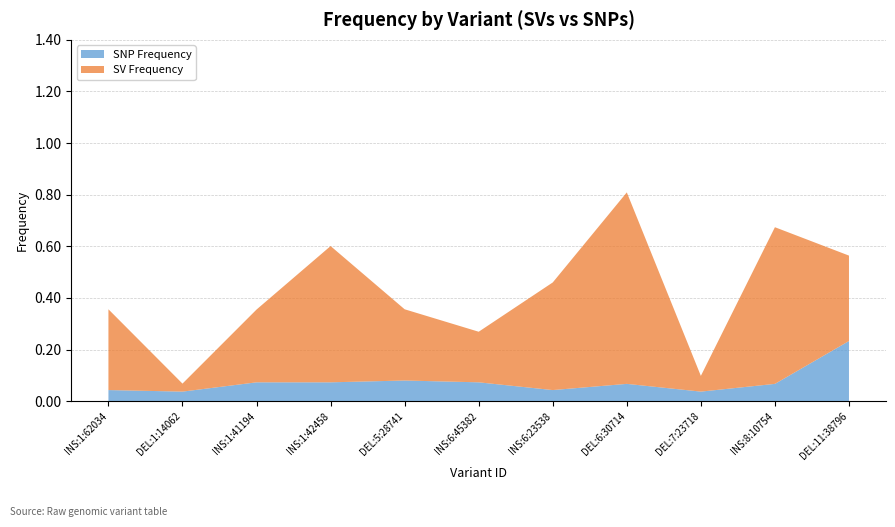

What position from the right is INS:6:4538281?

6